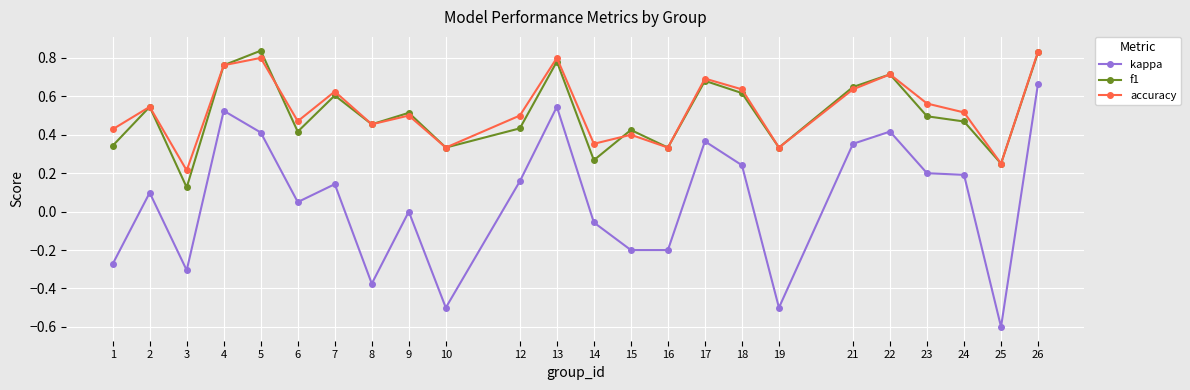

Is the value of kappa at 3 greater than the value of f1 at 25?

No